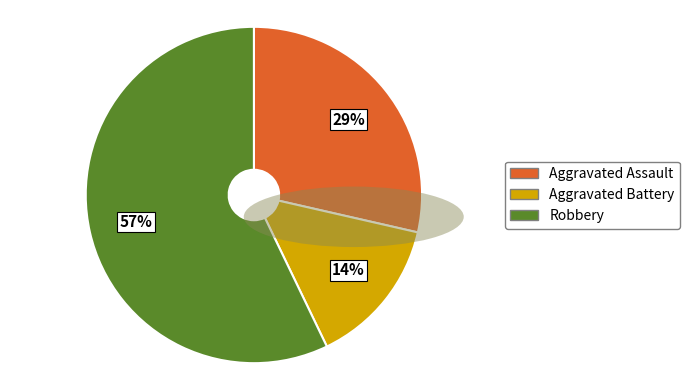

Which category has the smallest portion of the pie?

Aggravated Battery